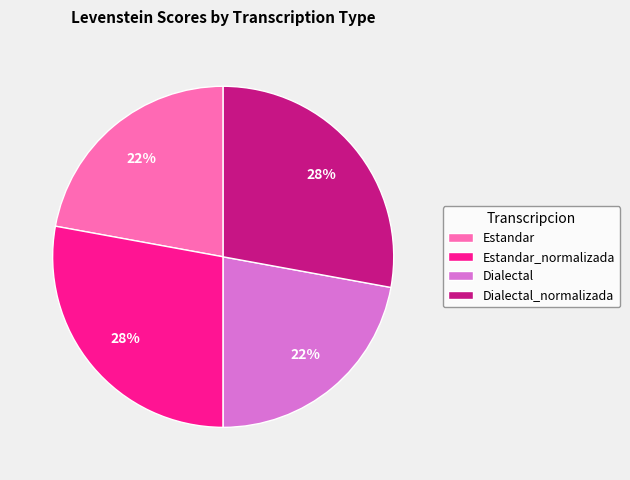

To the nearest percent, what is the combined percentage of Estandar_normalizada and Dialectal?

50%